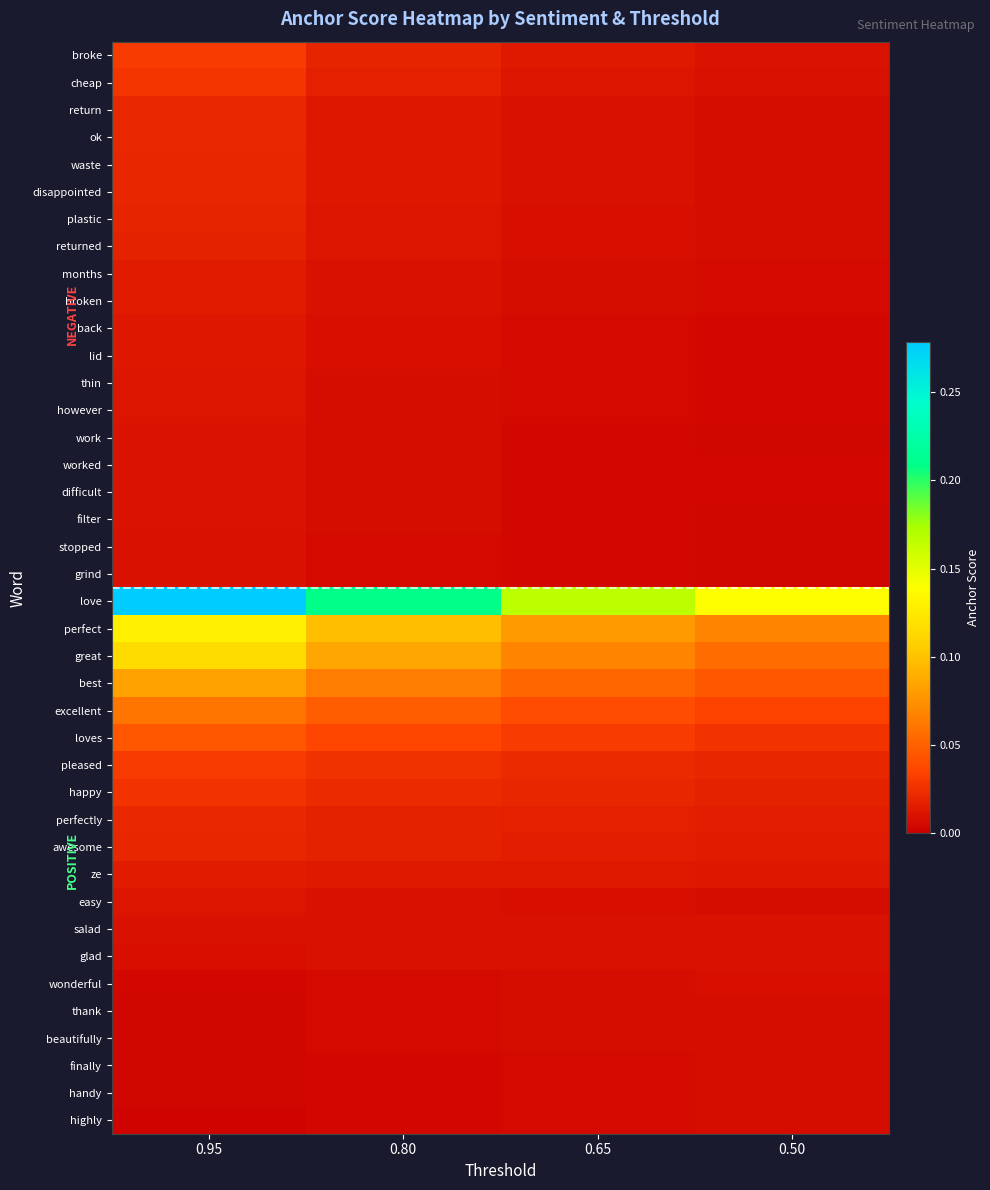

Which has a higher value, 0.95 or 0.50?

0.95